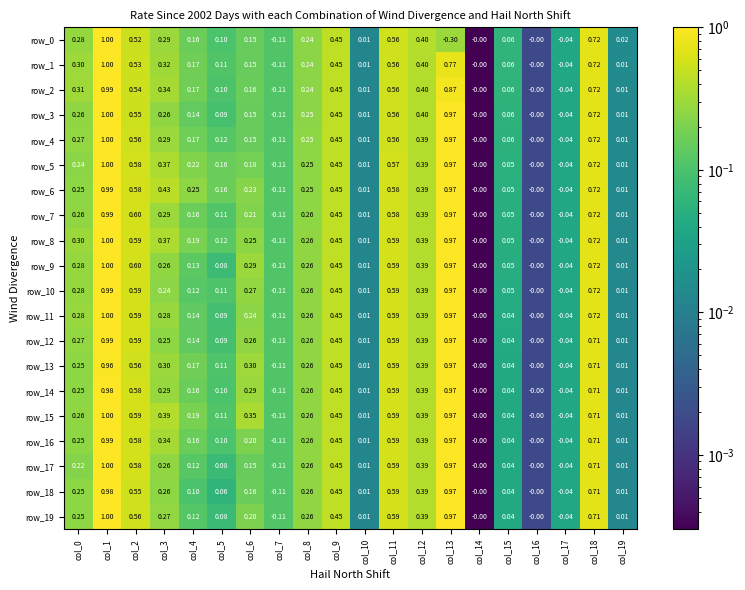

The value of row_9 at col_0 is 0.3. True or false?

True